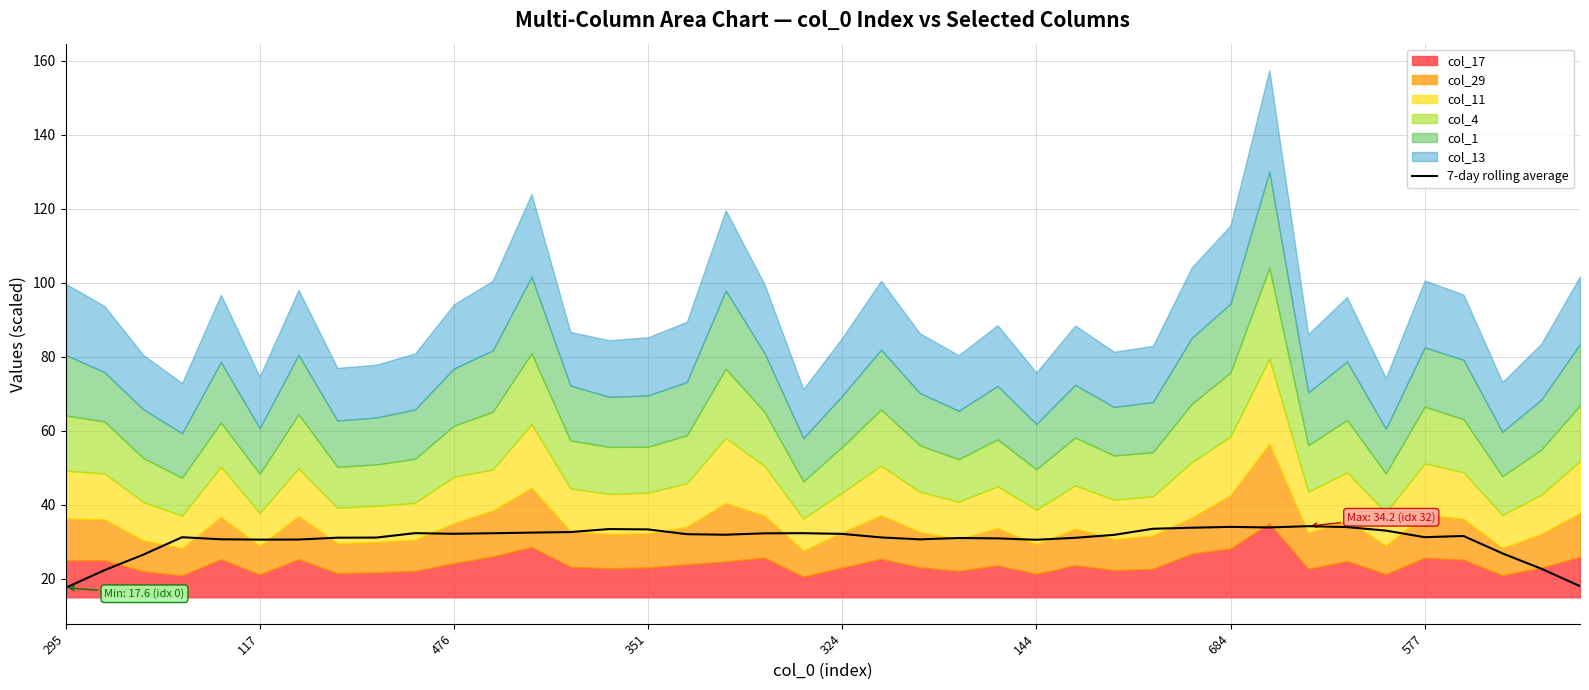

What is the label of the 21st point from the right?

19